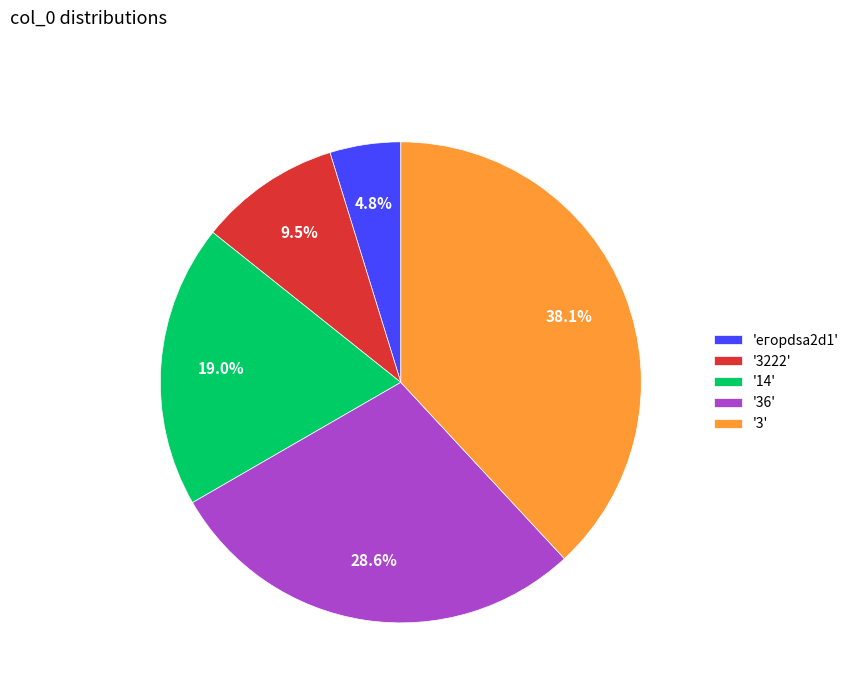

How many slices are in this pie chart?

5